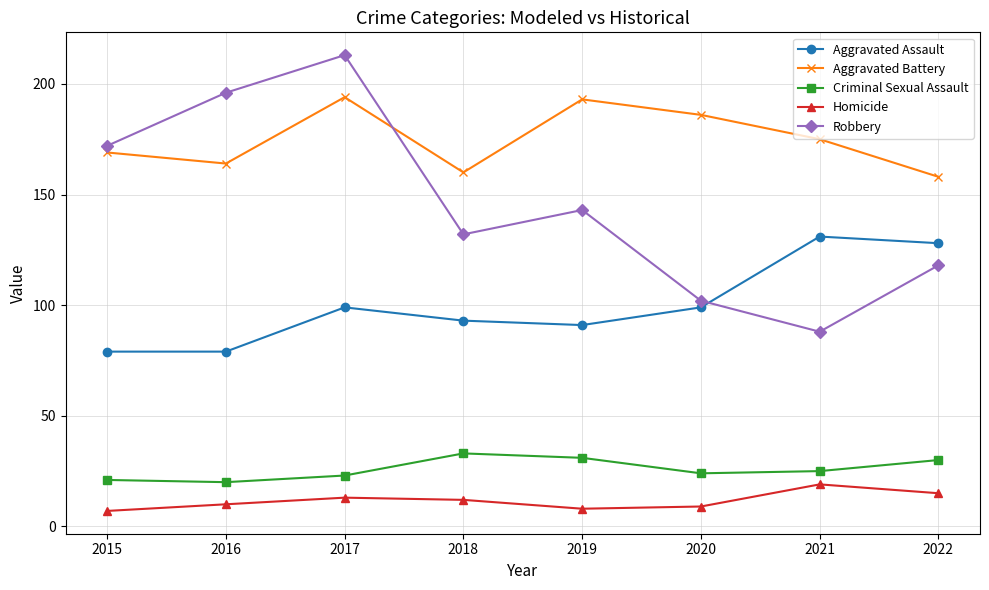

How many data points does each series have?

8